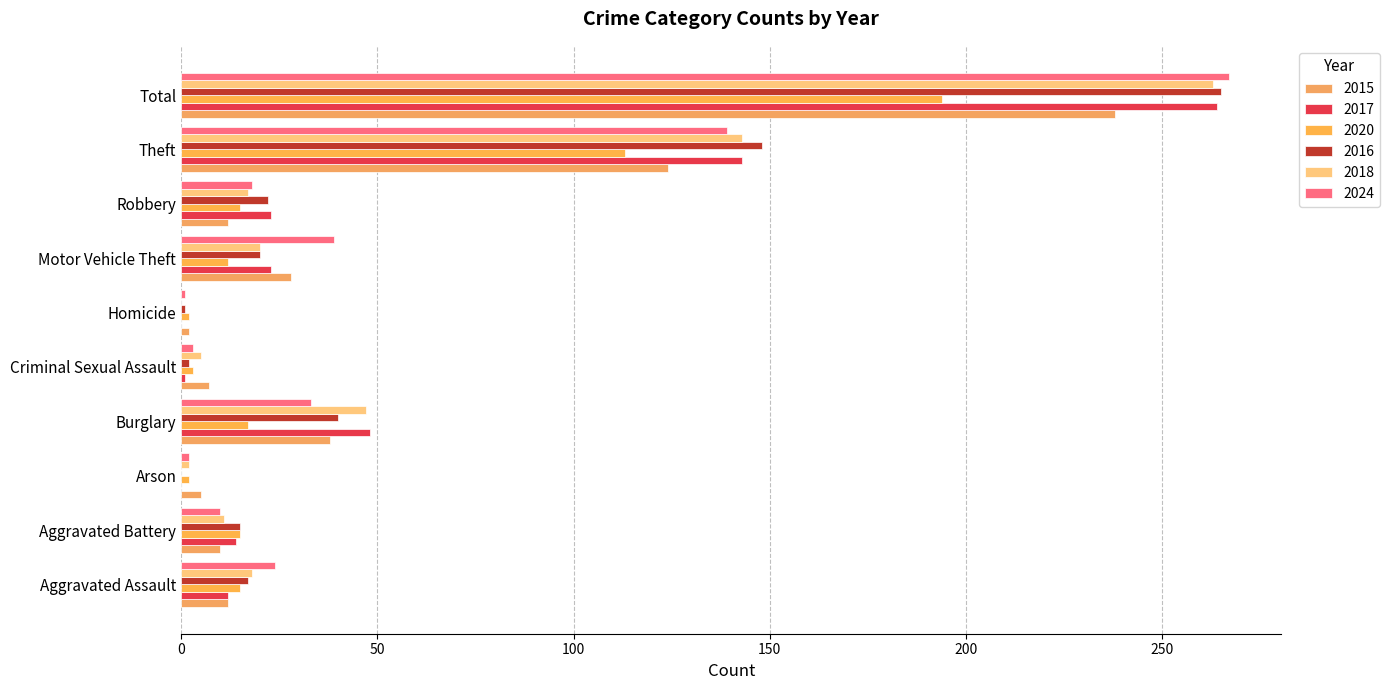

How many data points does each series have?

10